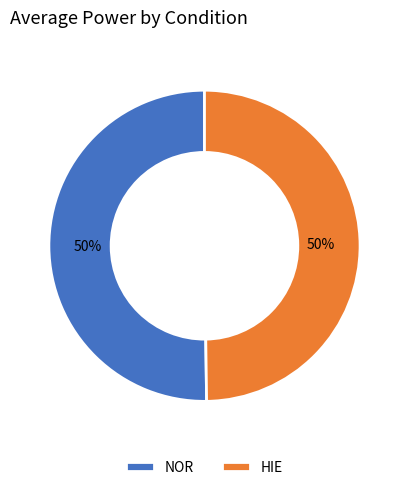

To the nearest percent, what portion does HIE represent?

50%